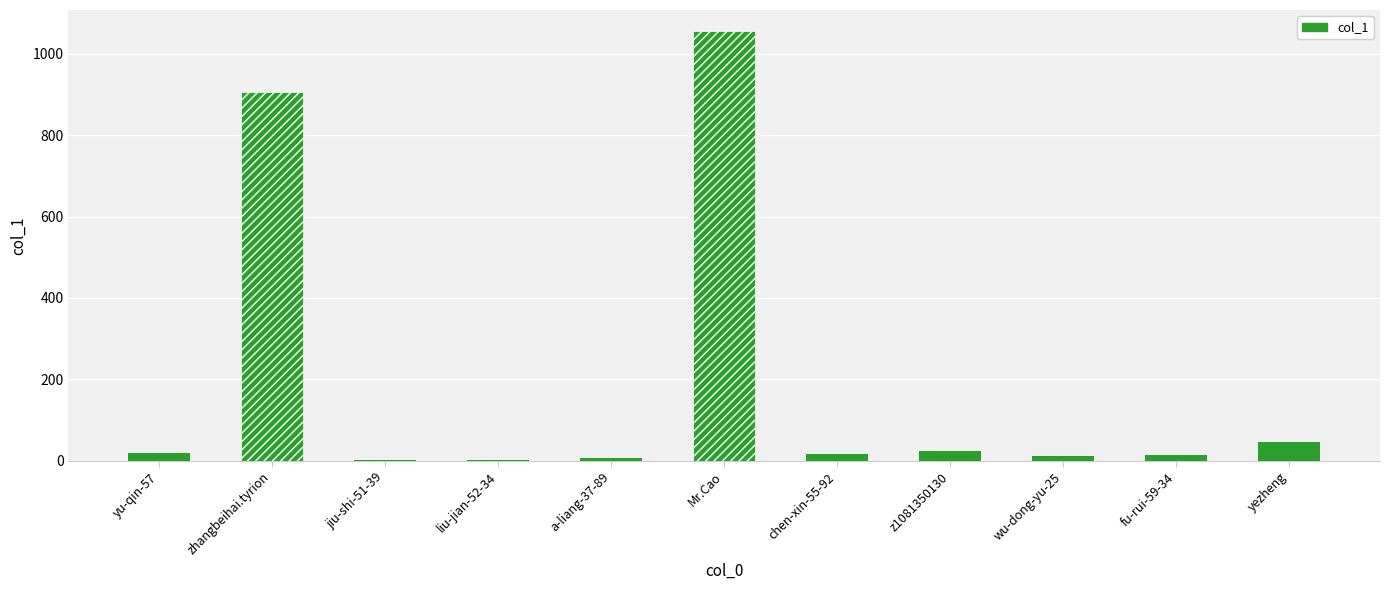

Between zhangbeihai.tyrion and z1081350130, which is larger?

zhangbeihai.tyrion